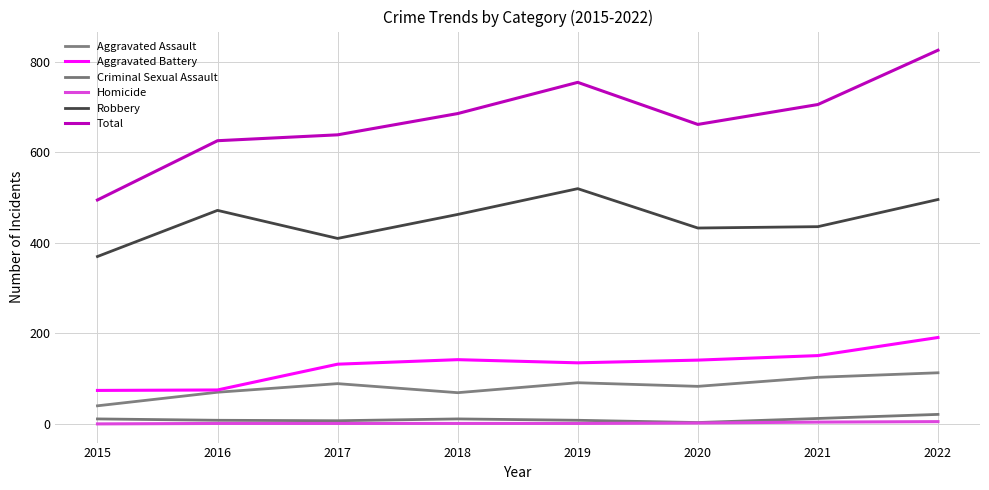

Where does the Aggravated Battery series first go above 141?

2018